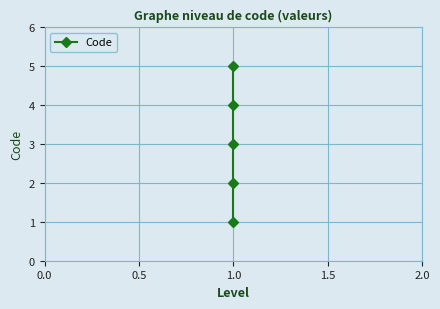

Reading left to right, list all the values displayed in this chart.

1	2	3	4	5